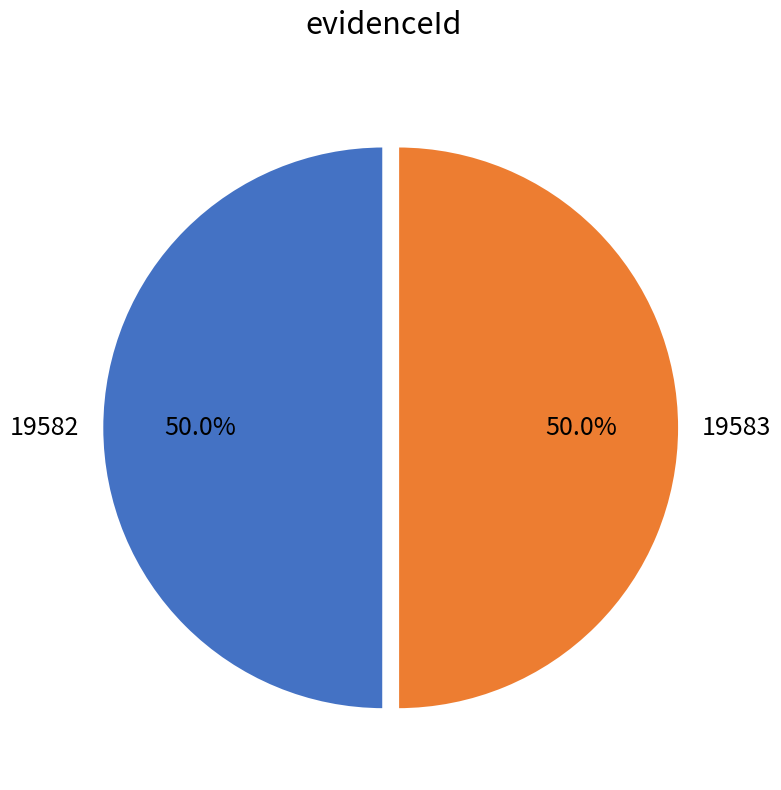

Combined, do 19582 and 19583 account for over 50%?

Yes